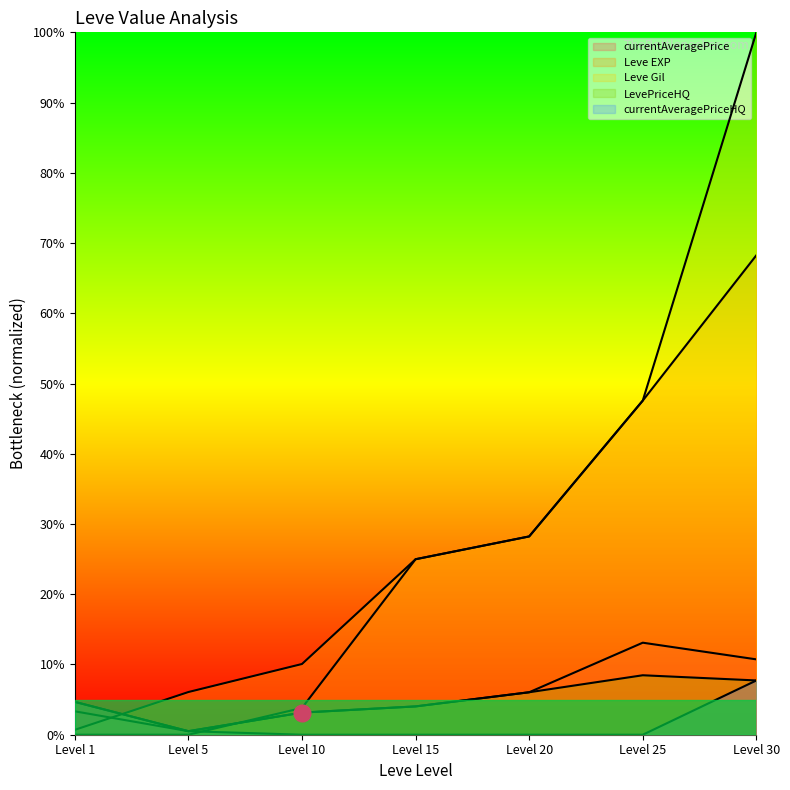

What is the highest value of the currentAveragePrice series?

13.1